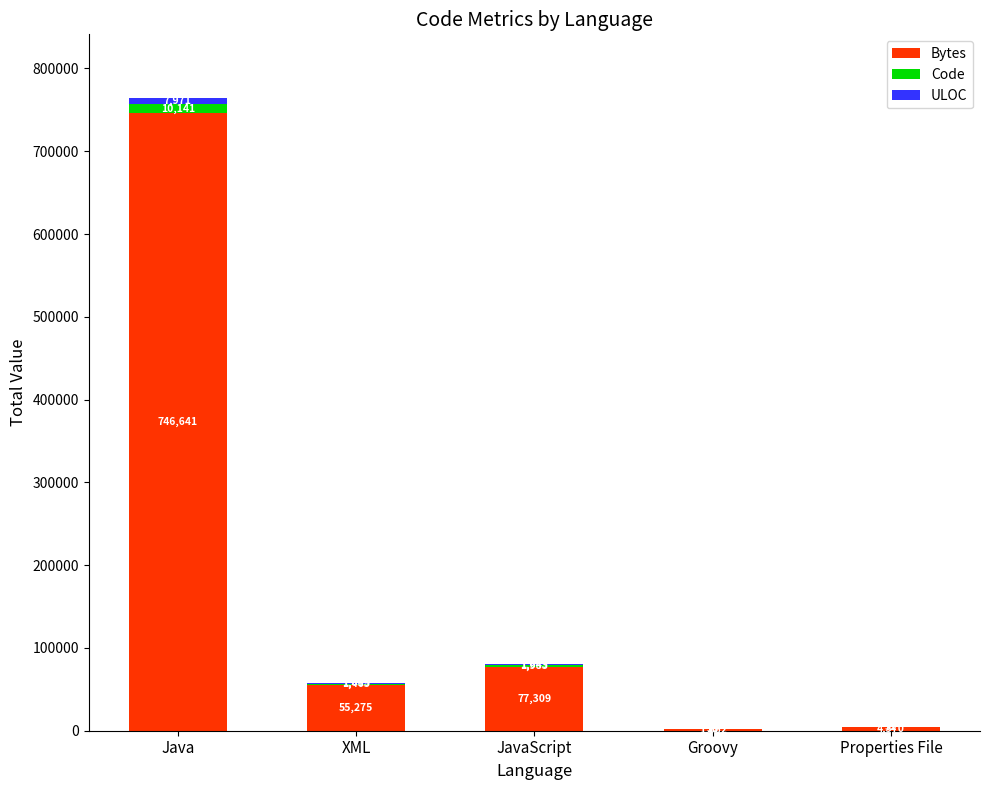

Are the bars grouped side by side (vs. stacked)?

No